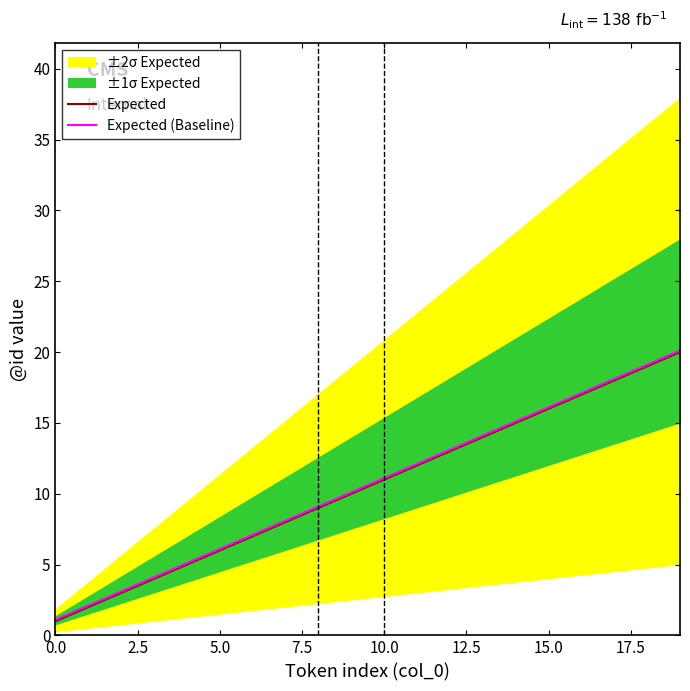

What is the highest value of the Expected (Baseline) series?

20.1